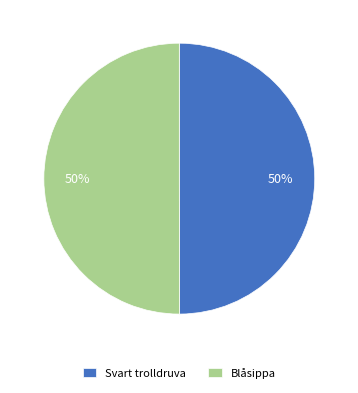

Count the number of slices in the pie.

2